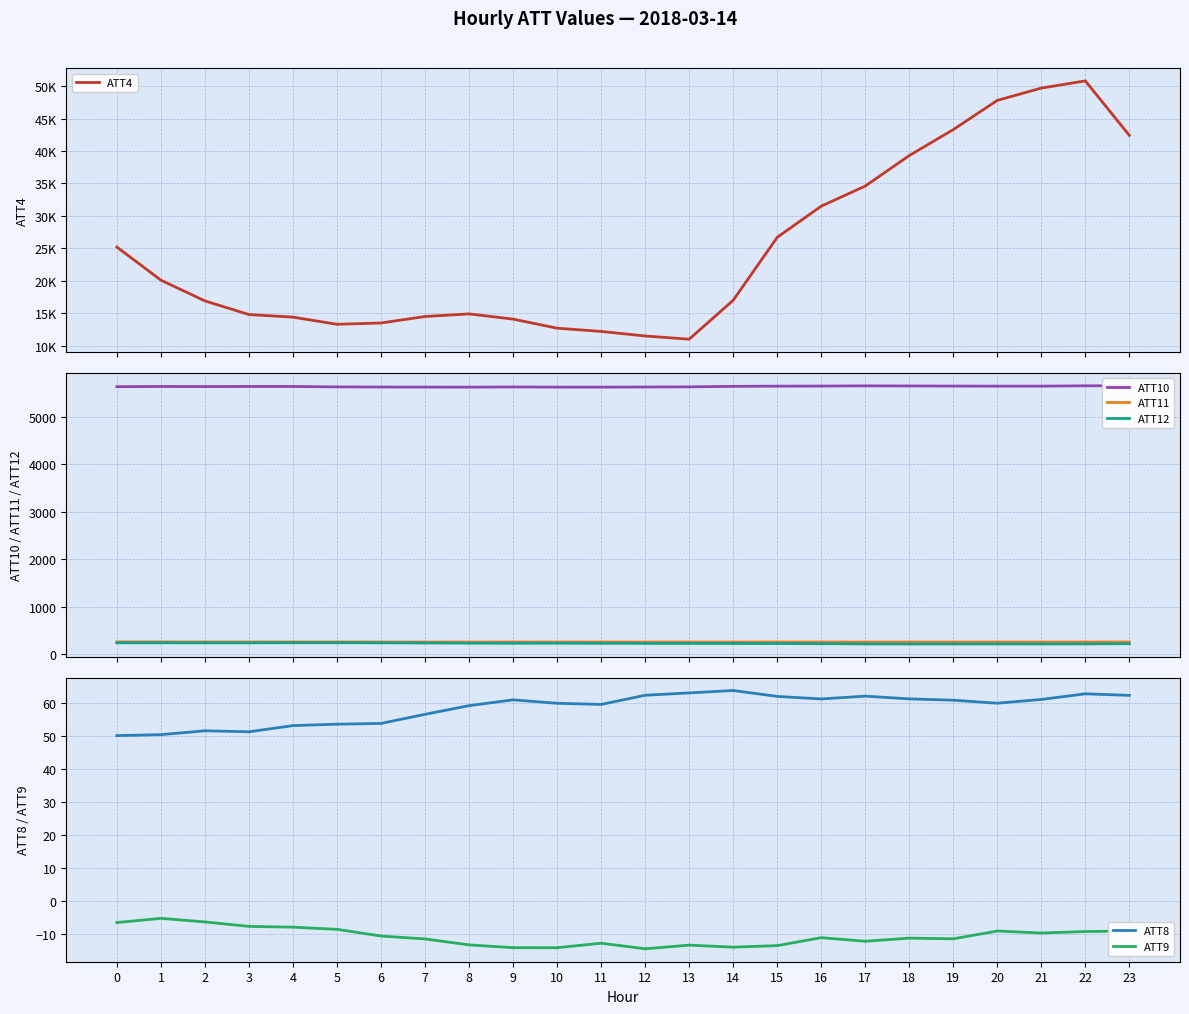

List the series in order of their peak value, highest first.

ATT4, ATT10, ATT11, ATT12, ATT8, ATT9